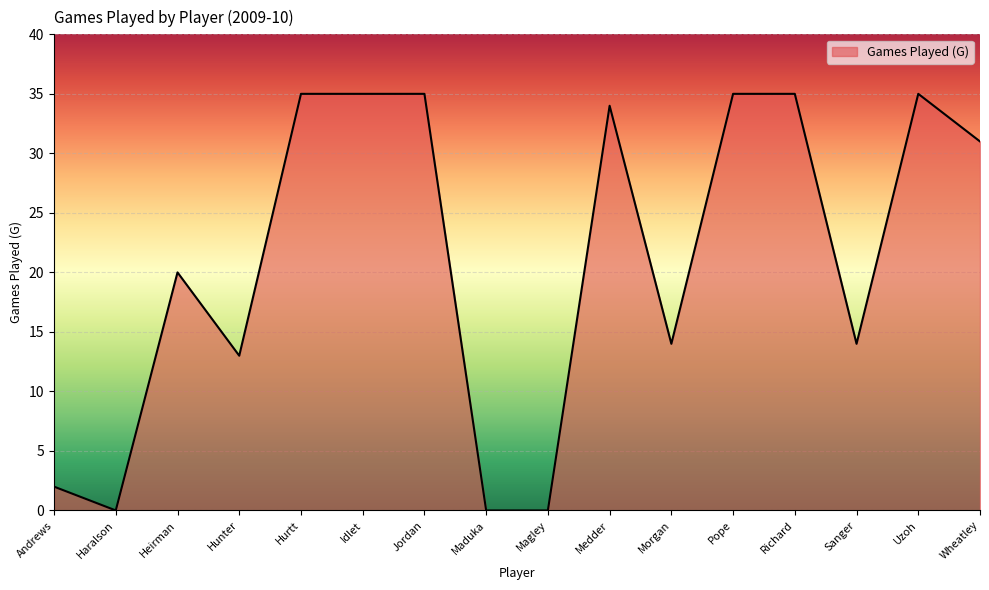

Reading left to right, what are all the values shown in this chart?

2	0	20	13	35	35	35	0	0	34	14	35	35	14	35	31